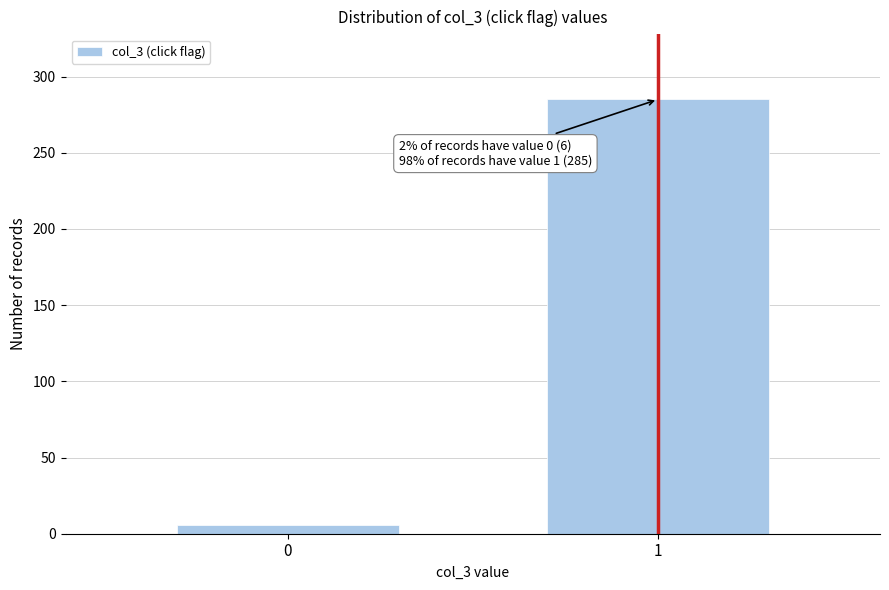

Reading left to right, what are all the values shown in this chart?

0=6	1=285